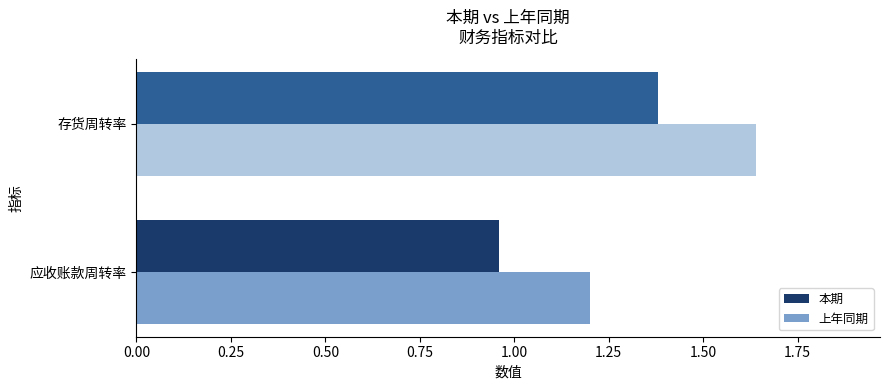

Which series changed the most between 应收账款周转率 and 存货周转率?

上年同期